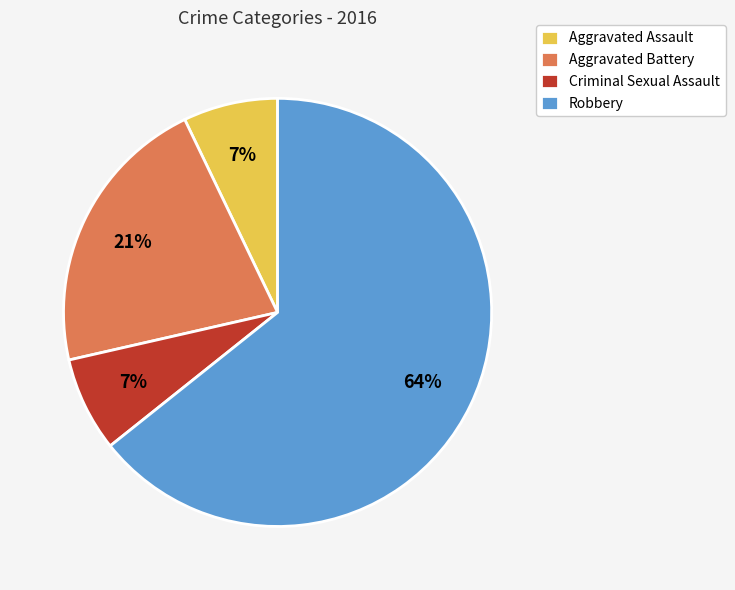

Combined, do Robbery and Aggravated Assault account for over 50%?

Yes